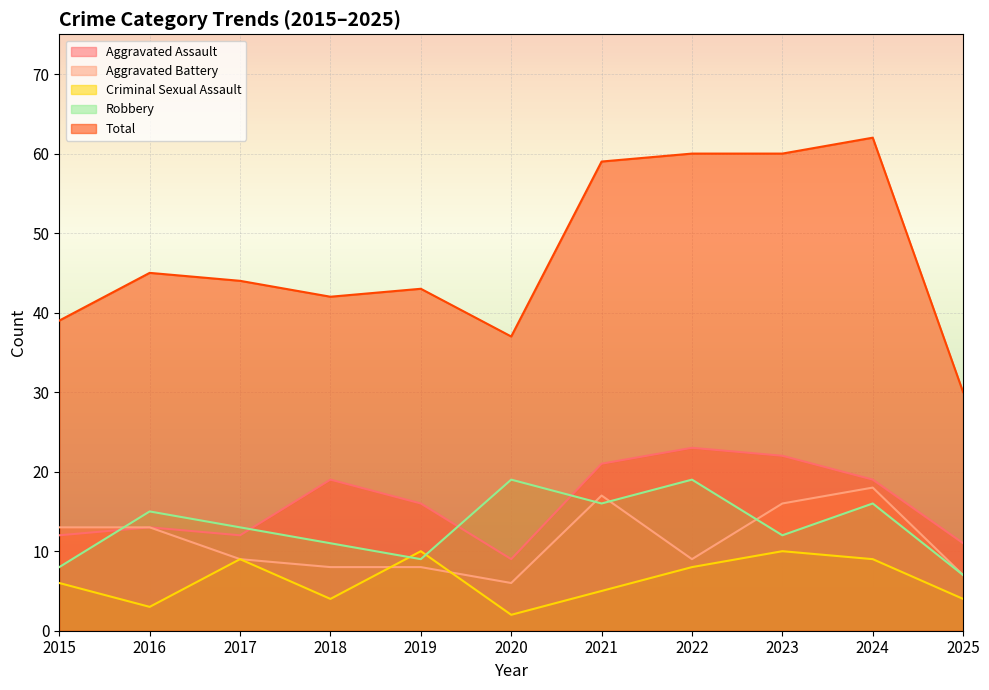

True or false: Criminal Sexual Assault has a value of 4 at 2018.

True